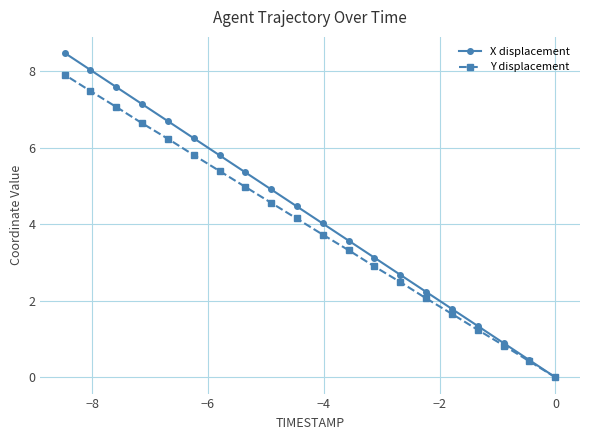

True or false: Y displacement has more than 2 points higher than both neighbors.

False